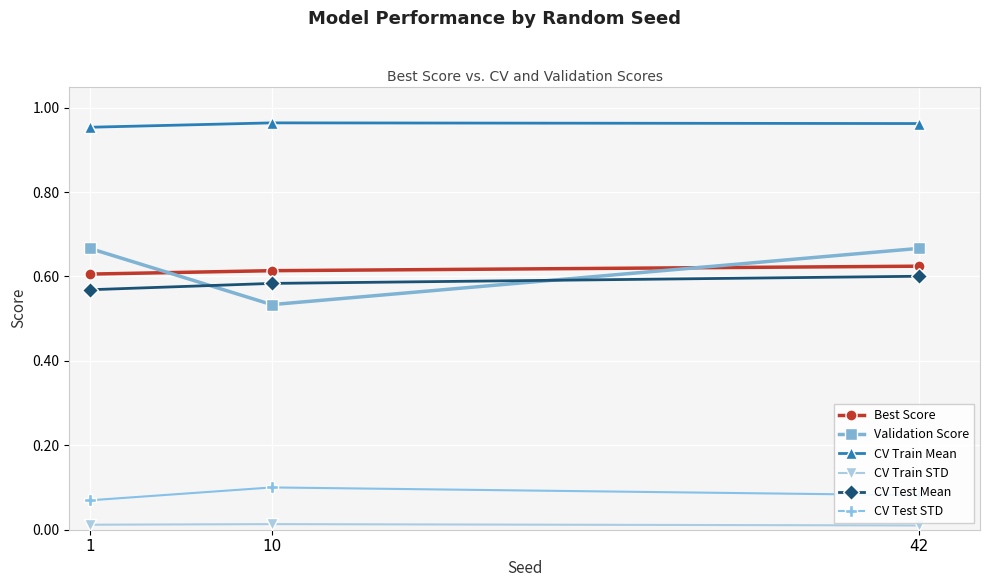

Does the chart display data point markers on the line(s)?

Yes